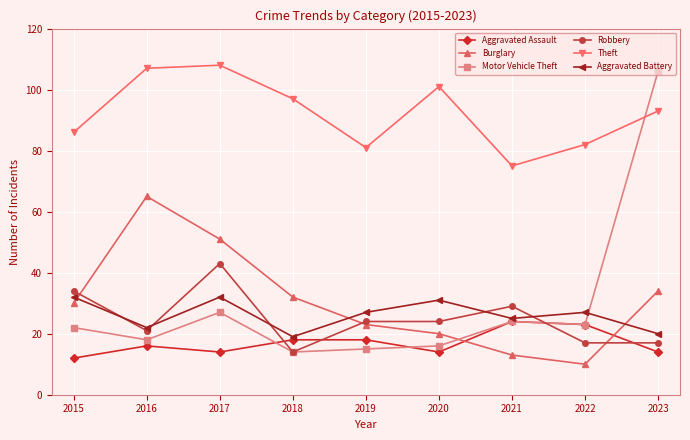

Which series has the largest total across all categories?

Theft